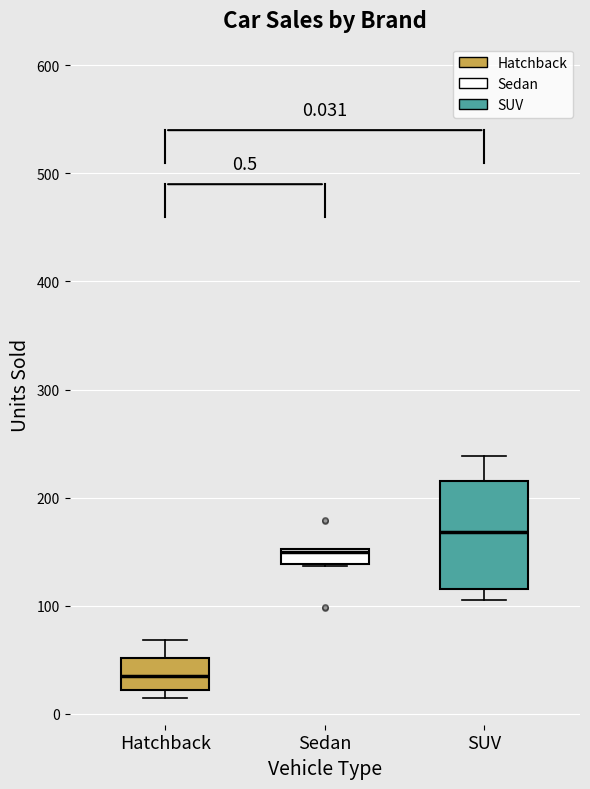

Which box has the lowest median line?

Hatchback